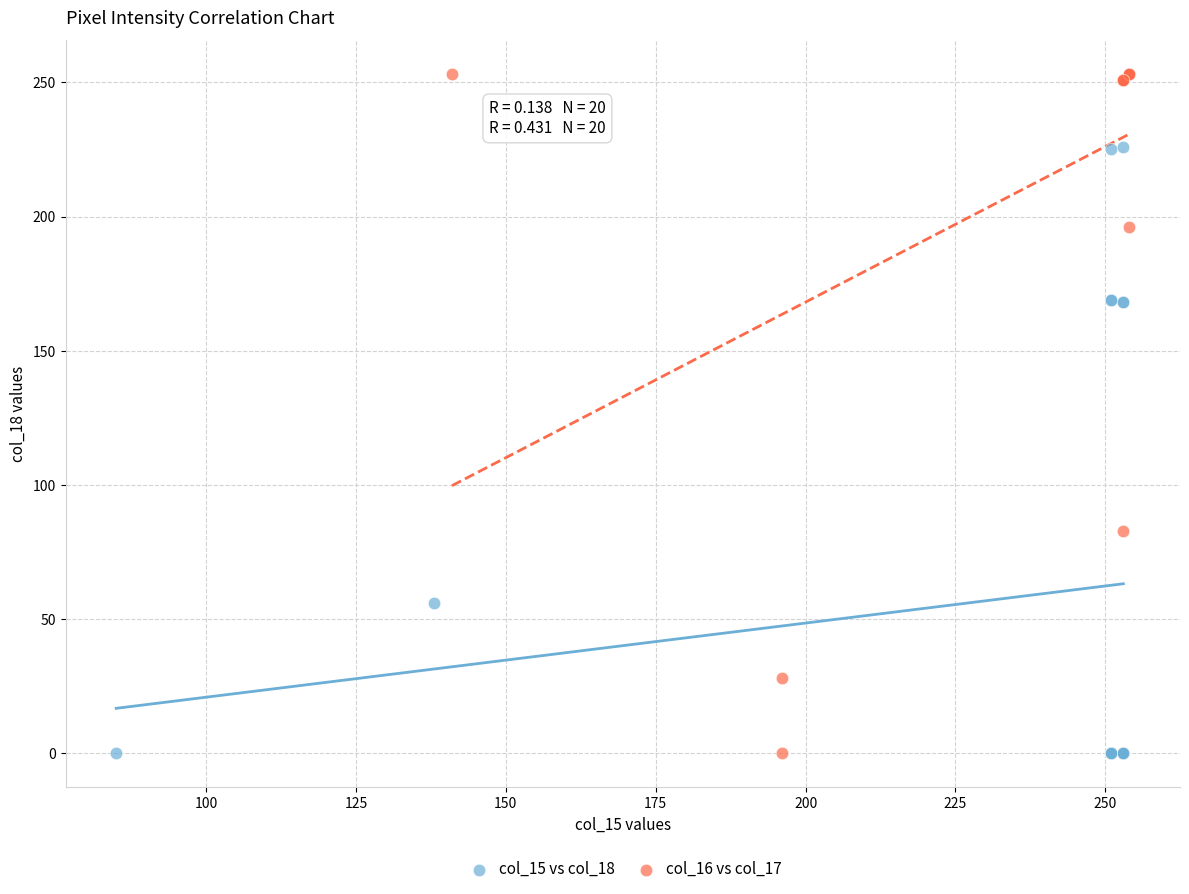

Which series reaches the maximum Y coordinate?

col_16 vs col_17